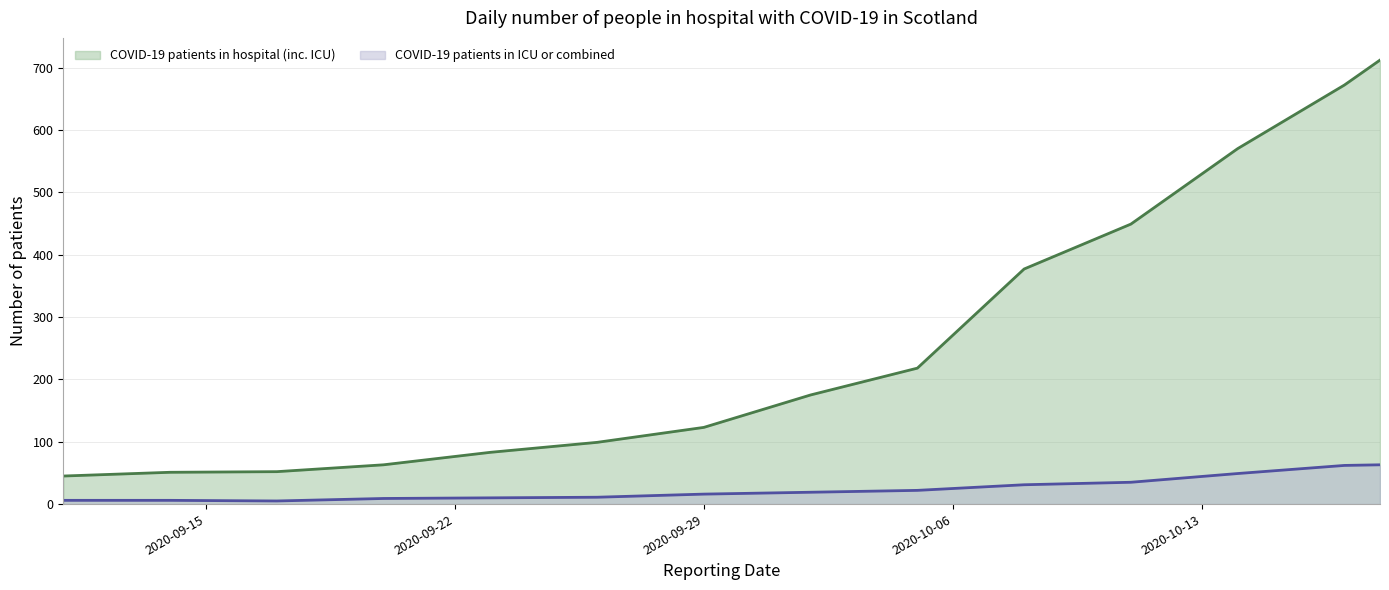

What is the sum of all COVID-19 patients in ICU or combined values?

344